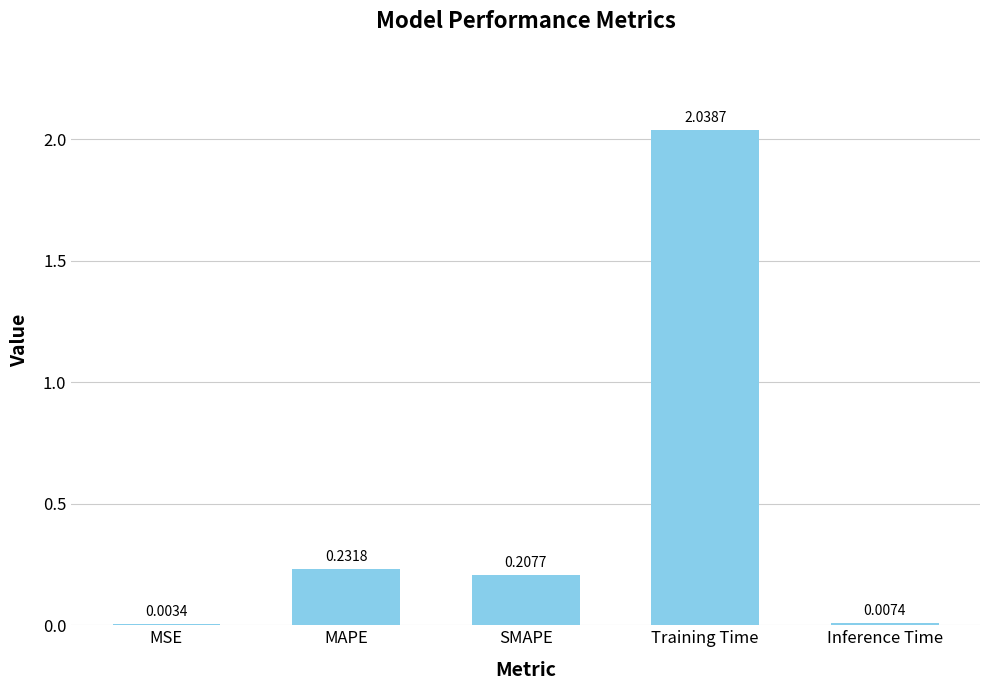

Which label corresponds to the largest value in the chart?

Training Time